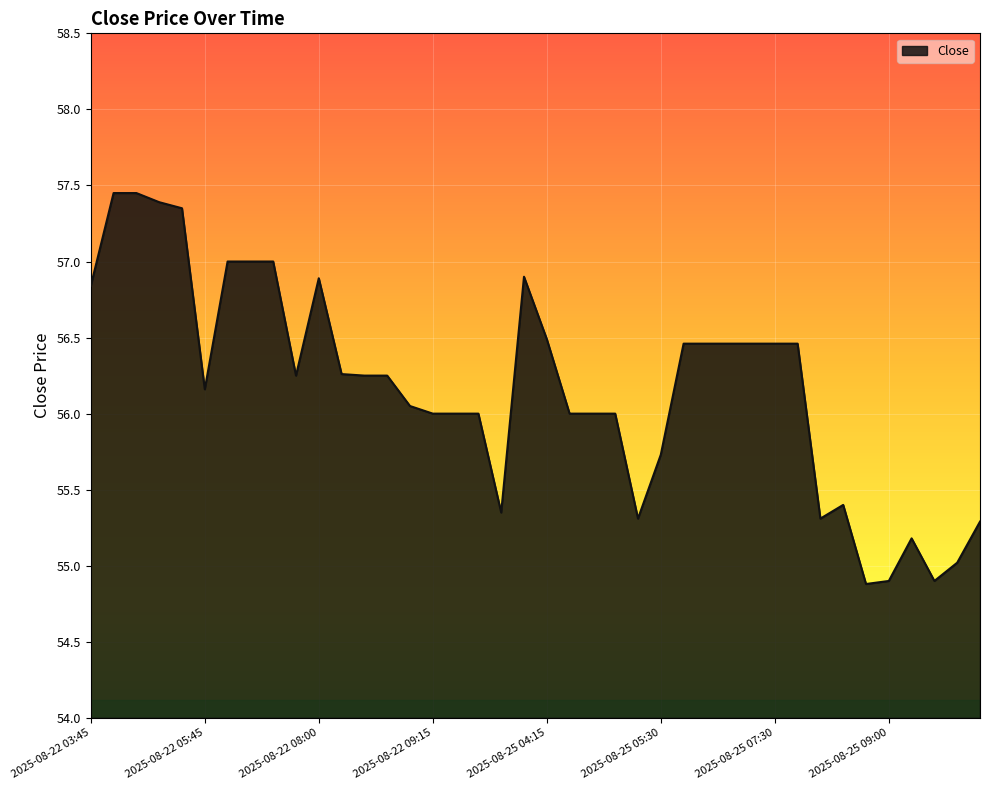

Does the chart have visible grid lines?

Yes